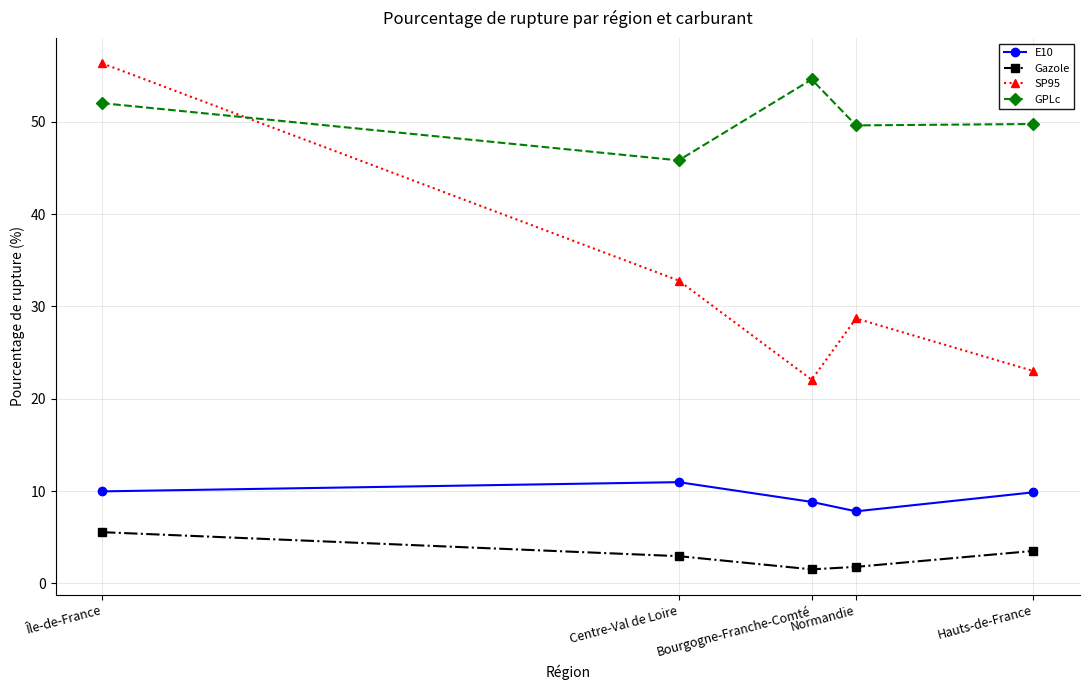

In GPLc, how many points are lower than both neighbors (excluding endpoints)?

2